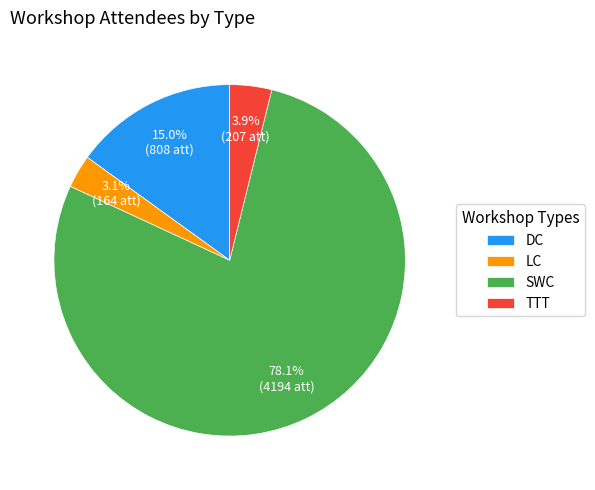

To the nearest percent, what is the difference between the largest and smallest slice percentages?

75%